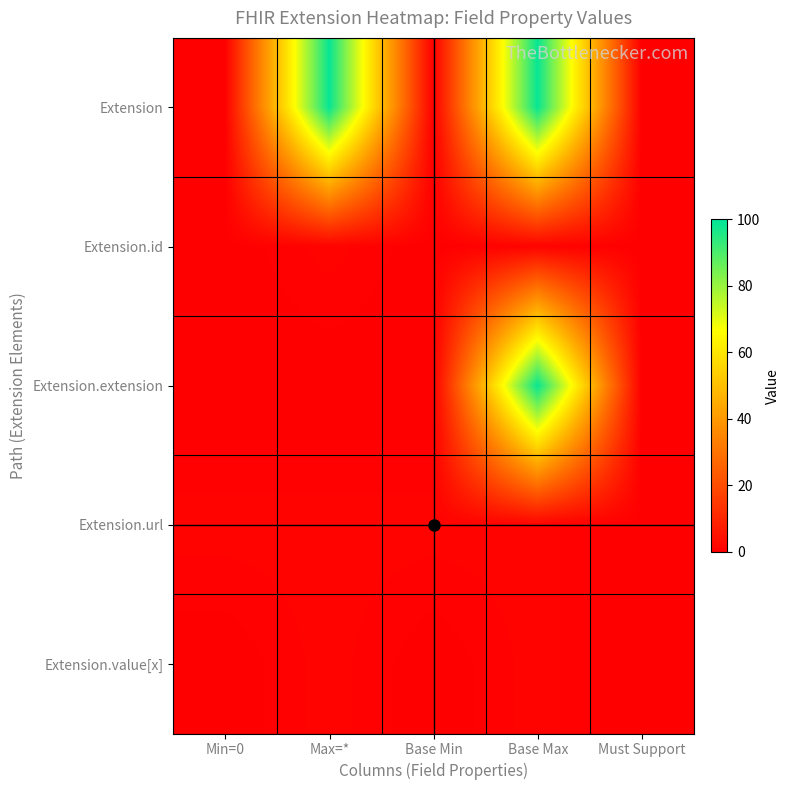

What is the difference between the highest and lowest values at Base Min?

1